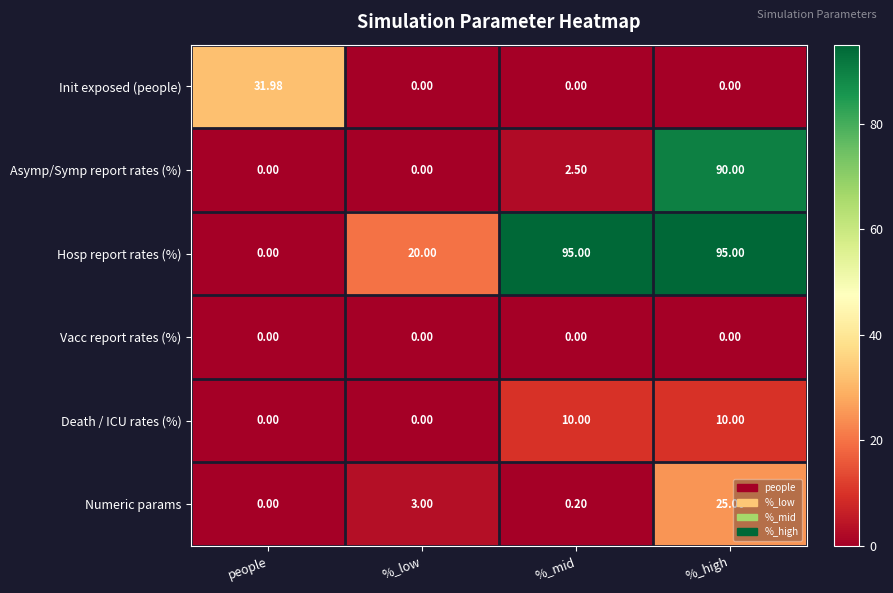

Rank the categories by Numeric params value from lowest to highest.

people, %_mid, %_low, %_high